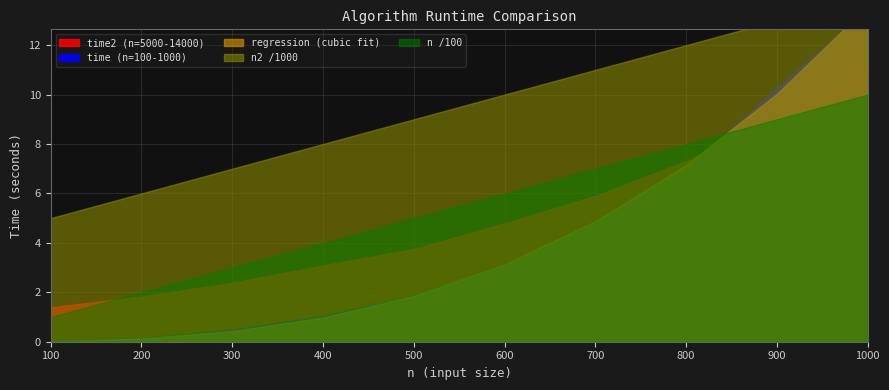

True or false: n2 (5000-14000) has a value of 5142.0 at 400.

False